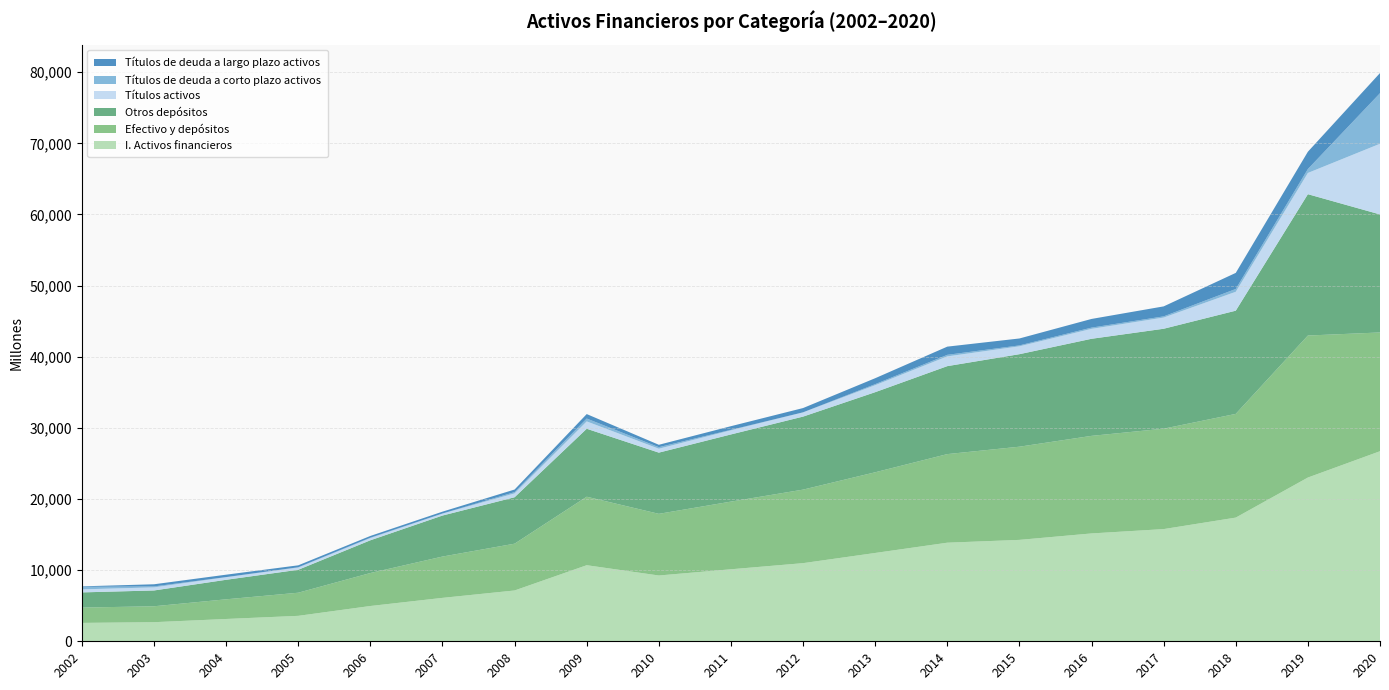

Reading left to right, what are all the values shown in this chart?

I. Activos financieros: 2585	2684	3135	3576	4959	6103	7143	10694	9249	10123	10984	12415	13859	14255	15161	15771	17387	23018	26717
Efectivo y depósitos: 2153	2239	2766	3252	4637	5808	6577	9628	8667	9512	10335	11343	12453	13099	13715	14116	14579	19962	16696
Otros depósitos: 2135	2221	2744	3227	4602	5765	6527	9554	8603	9442	10265	11259	12366	13004	13647	14046	14508	19870	16589
Títulos activos: 425	436	359	312	305	274	543	1032	552	580	601	982	1371	1105	1395	1572	2656	2984	9938
Títulos de deuda a corto plazo activos: 348	131	20	38	62	14	180	404	214	67	0	145	218	128	173	168	395	549	7107
Títulos de deuda a largo plazo activos: 77	304	339	274	243	259	363	628	338	513	601	836	1153	976	1222	1404	2262	2435	2831